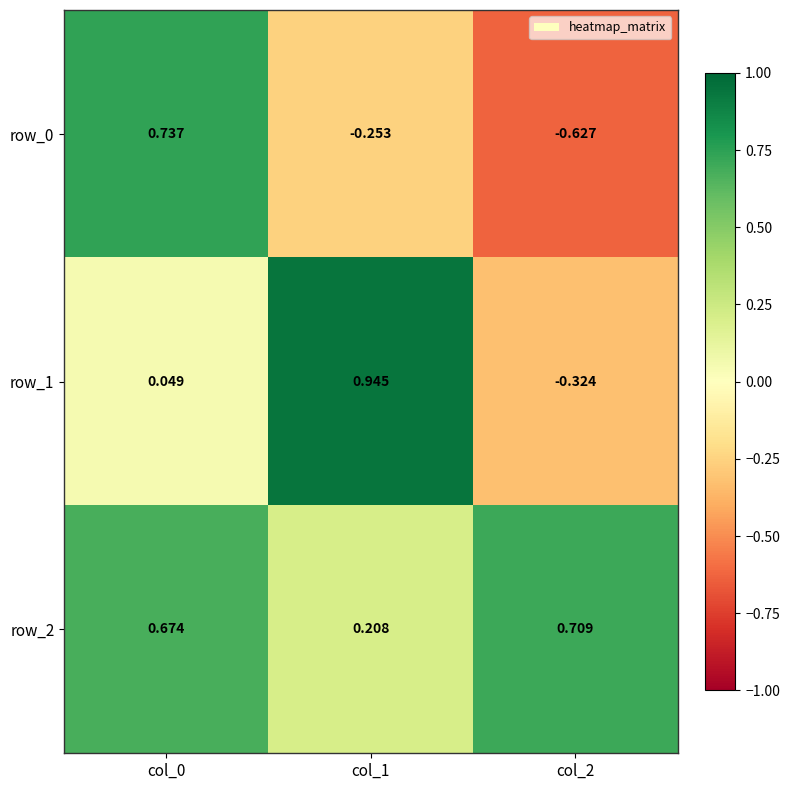

What is the difference between the maximum and minimum values in the row_2 series?

0.5